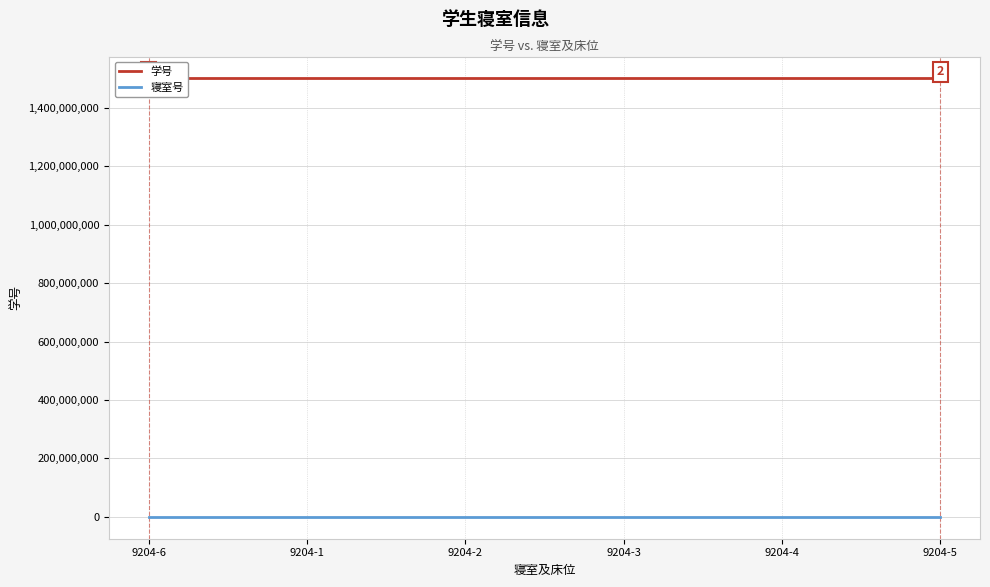

Which series has the largest Y range (max minus min)?

学号